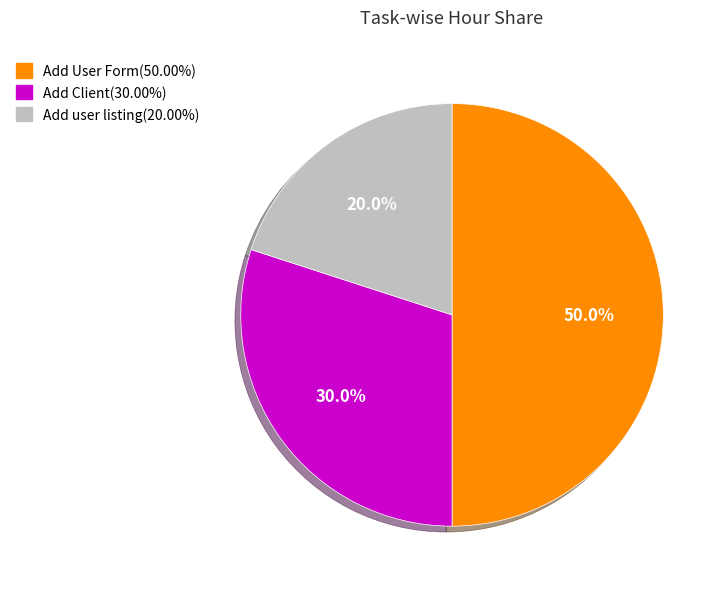

Is it true that Add user listing is 25% of the pie?

False